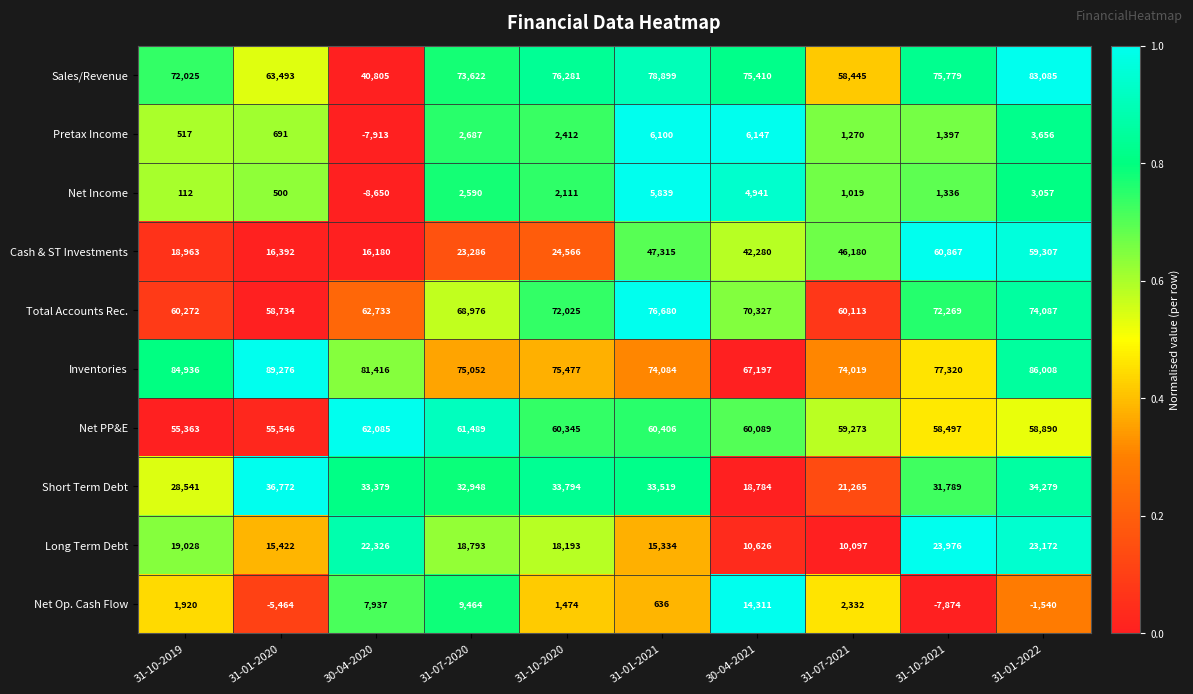

What is the total value across all series at 30-04-2021?

370112